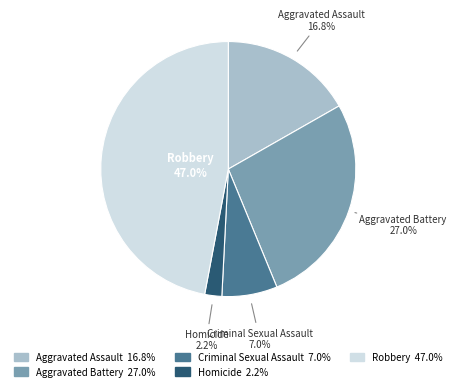

The Aggravated Assault slice represents 27% of the pie. True or false?

False